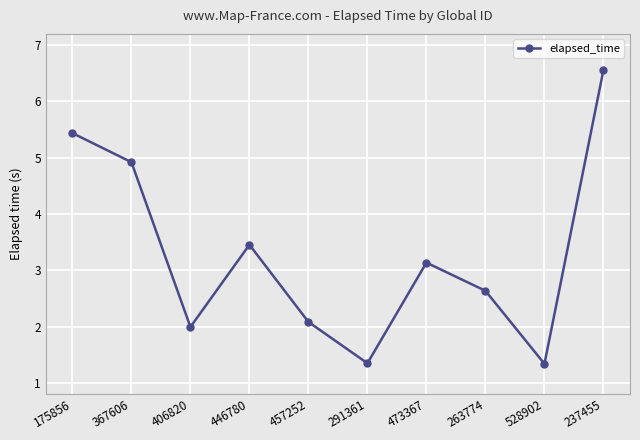

At which label does the data first exceed 3?

175856